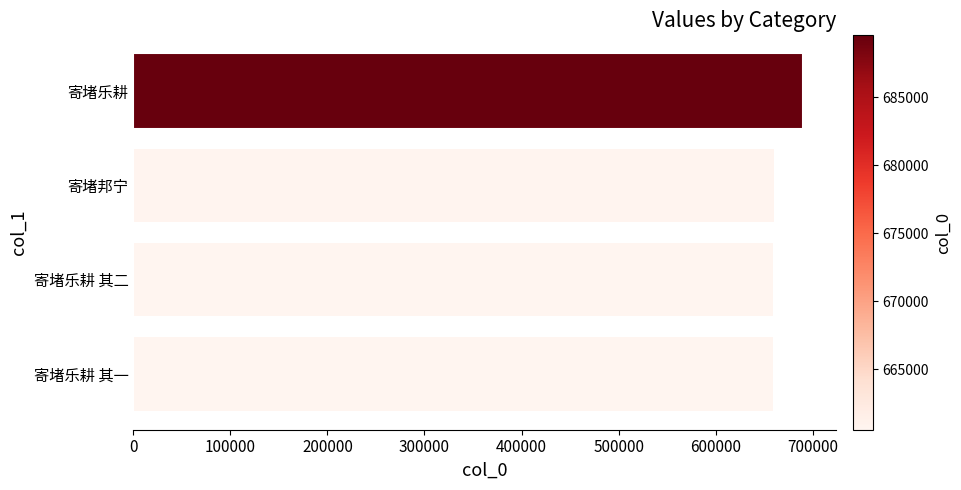

At which category does the chart reach its peak across all series?

寄堵乐耕